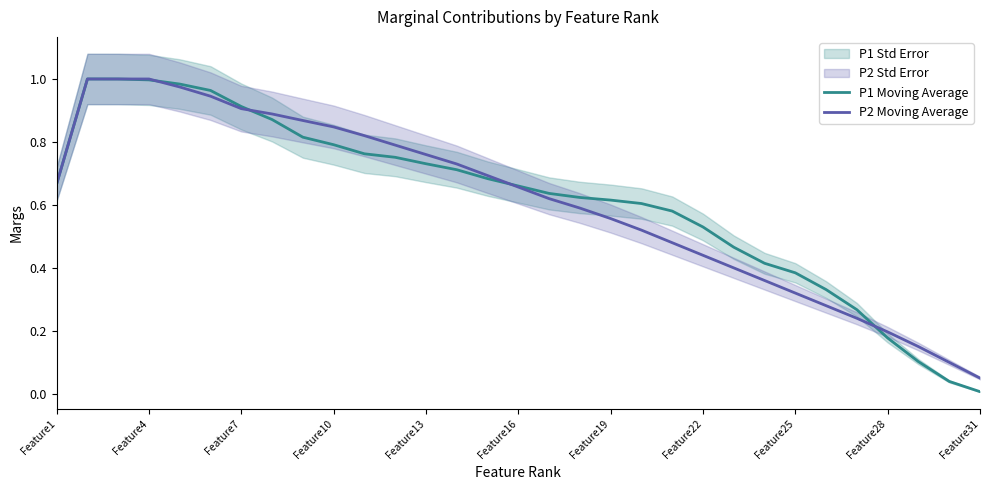

Is the value of P2 Moving Average at Feature7 greater than the value of P1 Moving Average at Feature31?

Yes